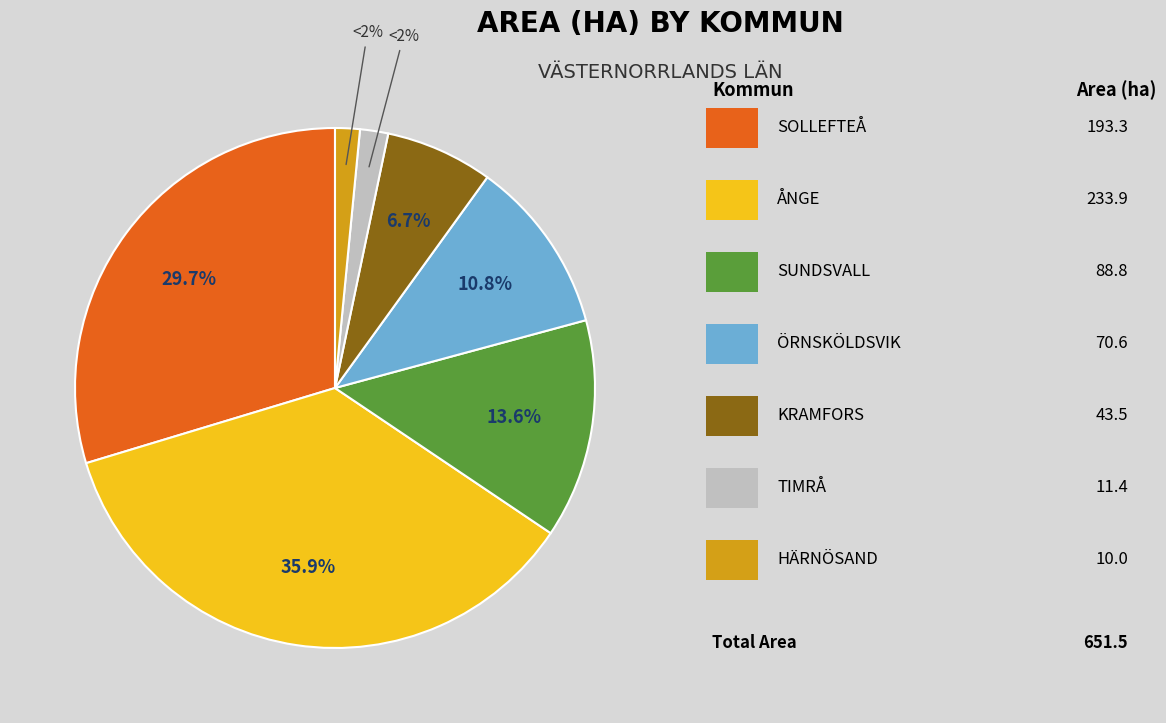

Is there a majority slice in this chart?

No